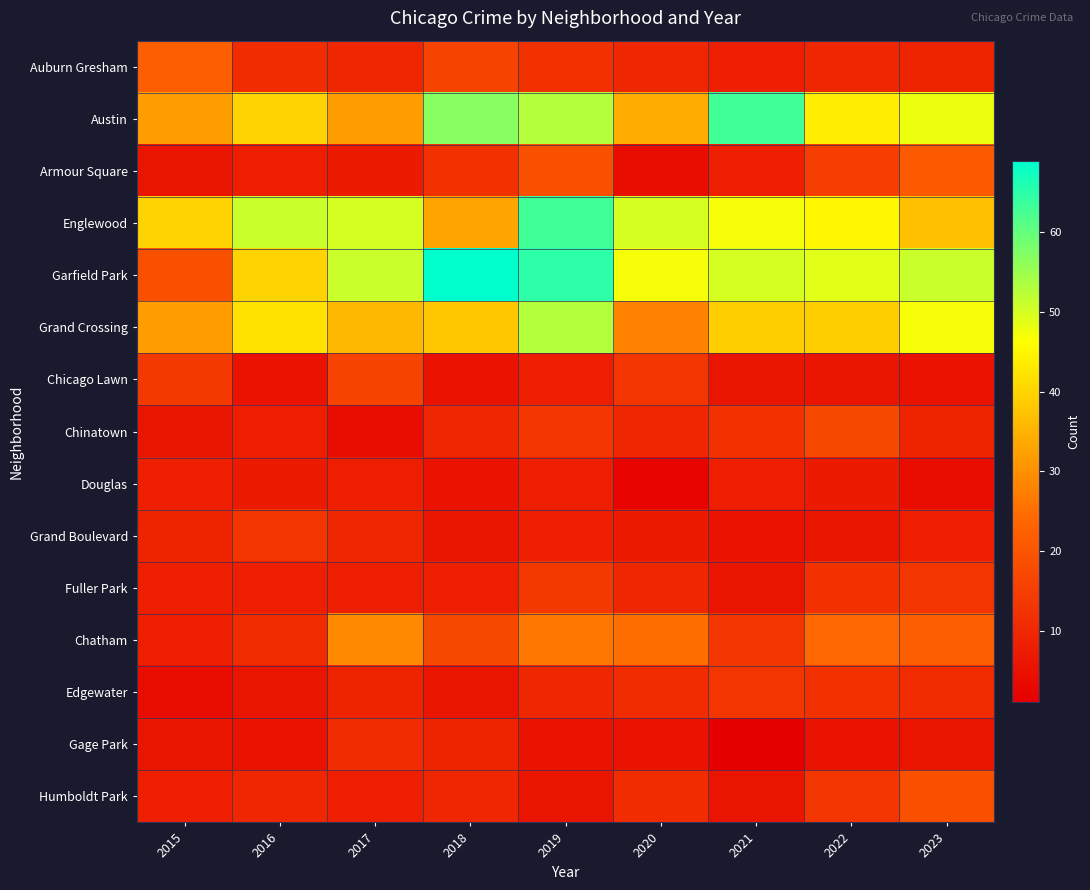

Which label corresponds to the smallest value in the chart?

2021